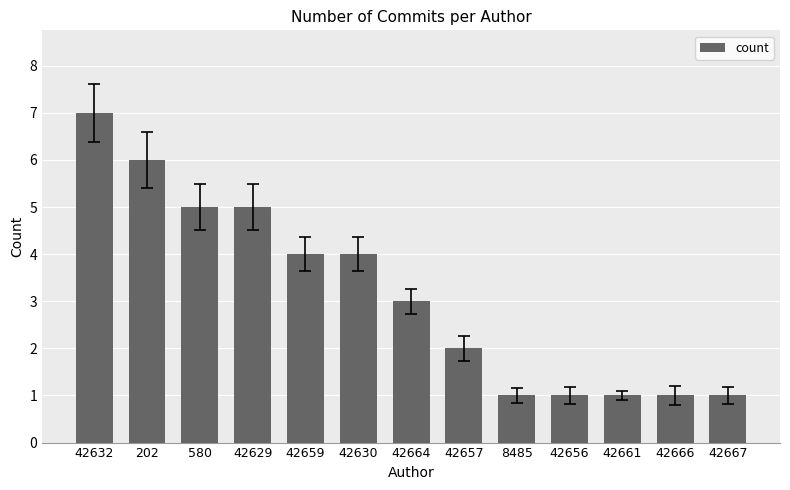

Read the value at 580.

5